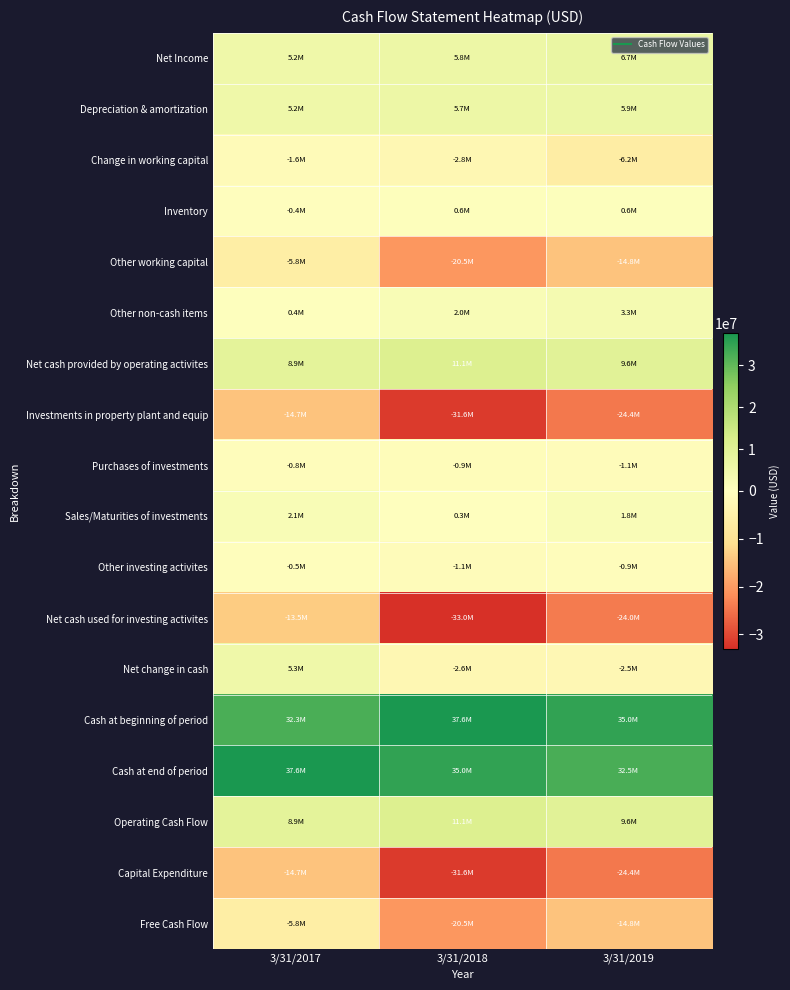

What is the greatest value displayed?

37572000